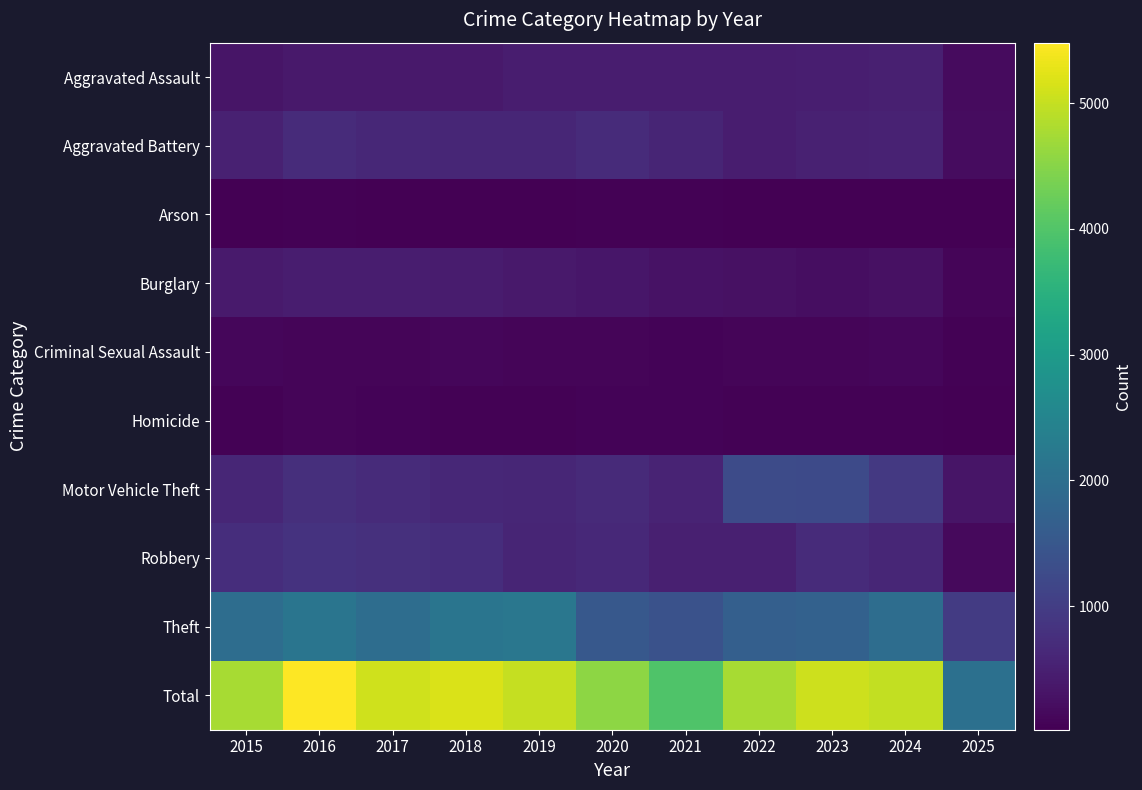

What value does the Homicide series have at 2015, to the nearest 5?

50